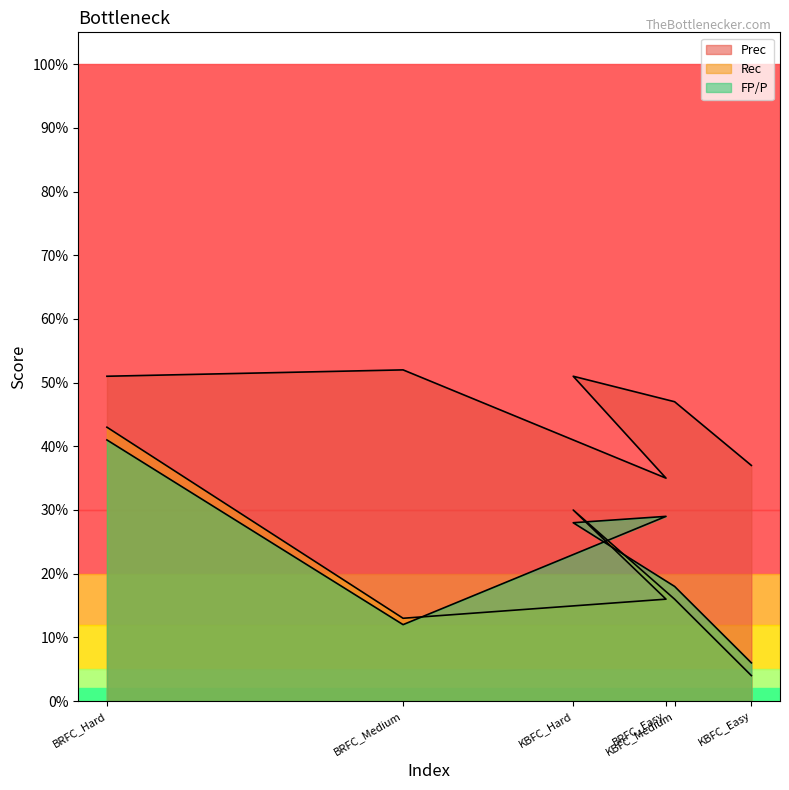

Which label corresponds to the smallest value in the chart?

KBFC_Easy